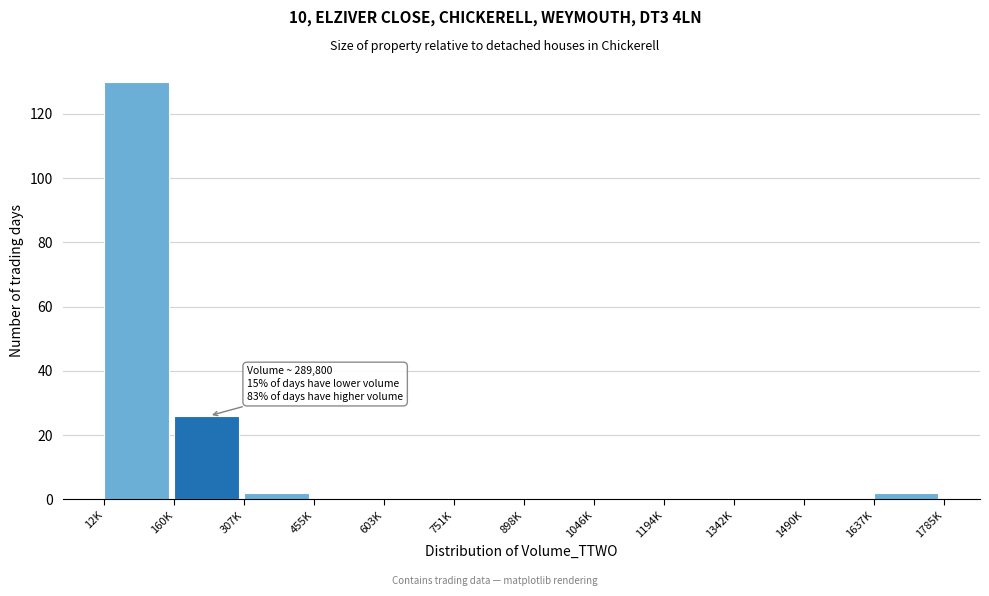

Reading left to right, what are all the values shown in this chart?

12K=130	160K=26	307K=2	455K=0	603K=0	751K=0	898K=0	1046K=0	1194K=0	1342K=0	1490K=0	1637K=2